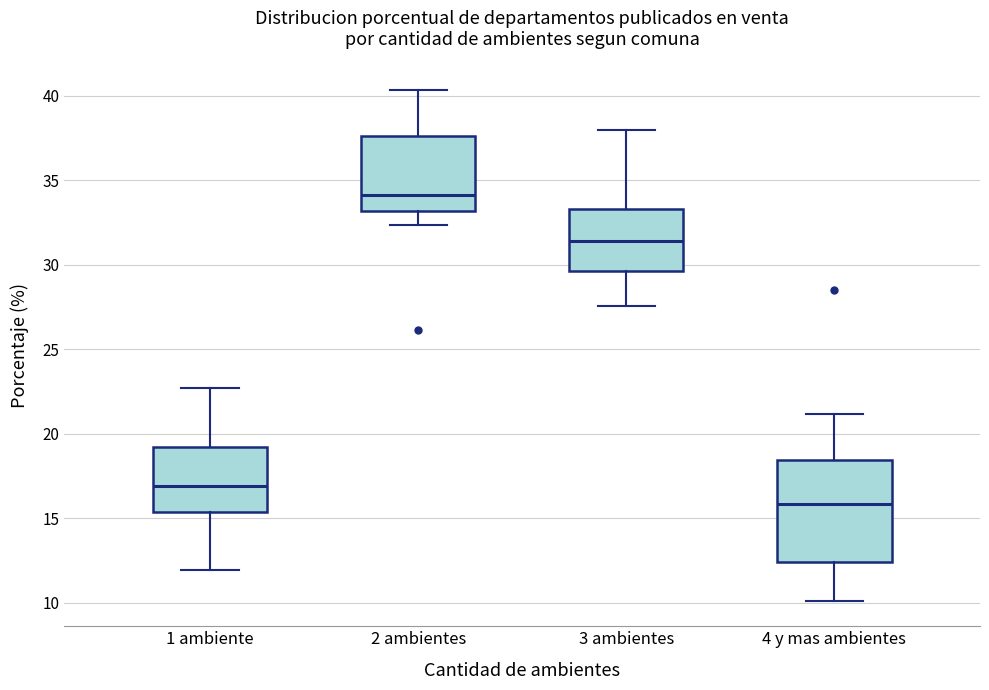

Reading left to right, read every box against the y-axis: the position of its median line, the range the box covers, and the ends of its whiskers. The values are not printed on the chart, so give them approximately, as read against the axis.

1 ambiente: median 17.0, box 15.5 to 19.0, whiskers 12.0 to 22.5
2 ambientes: median 34.0, box 33.0 to 37.5, whiskers 32.5 to 40.5
3 ambientes: median 31.5, box 29.5 to 33.5, whiskers 27.5 to 38.0
4 y mas ambientes: median 16.0, box 12.5 to 18.5, whiskers 10.0 to 21.0